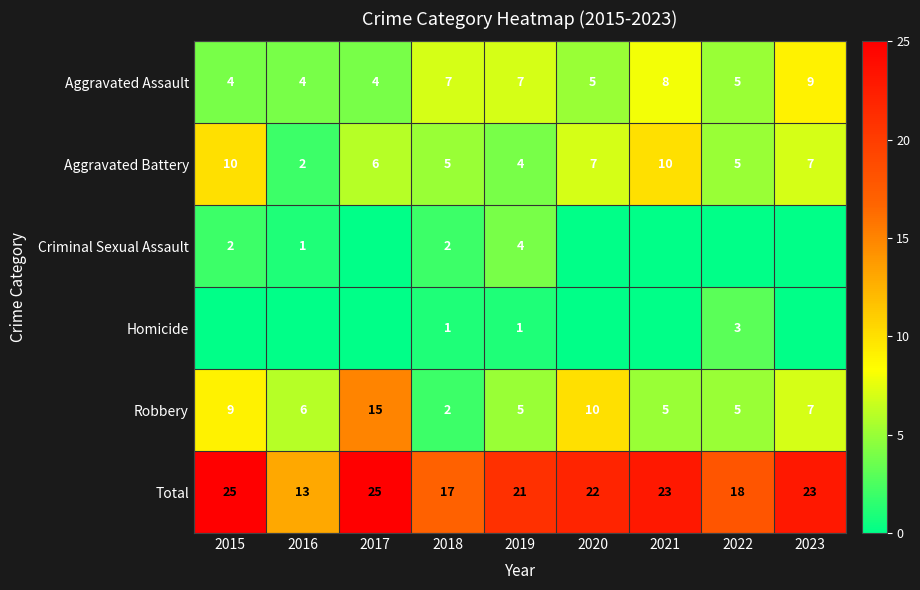

What value does the Total series have at 2022, to the nearest 5?

20